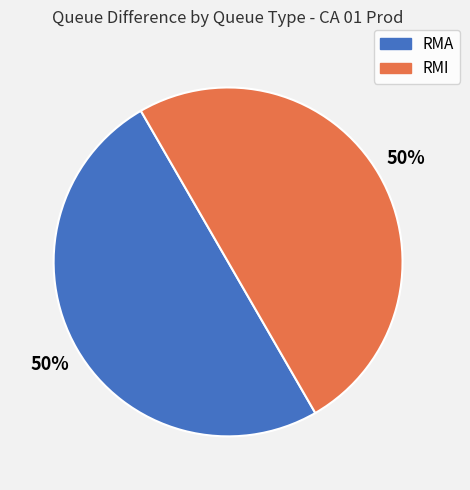

To the nearest percent, what is the average slice percentage?

50%